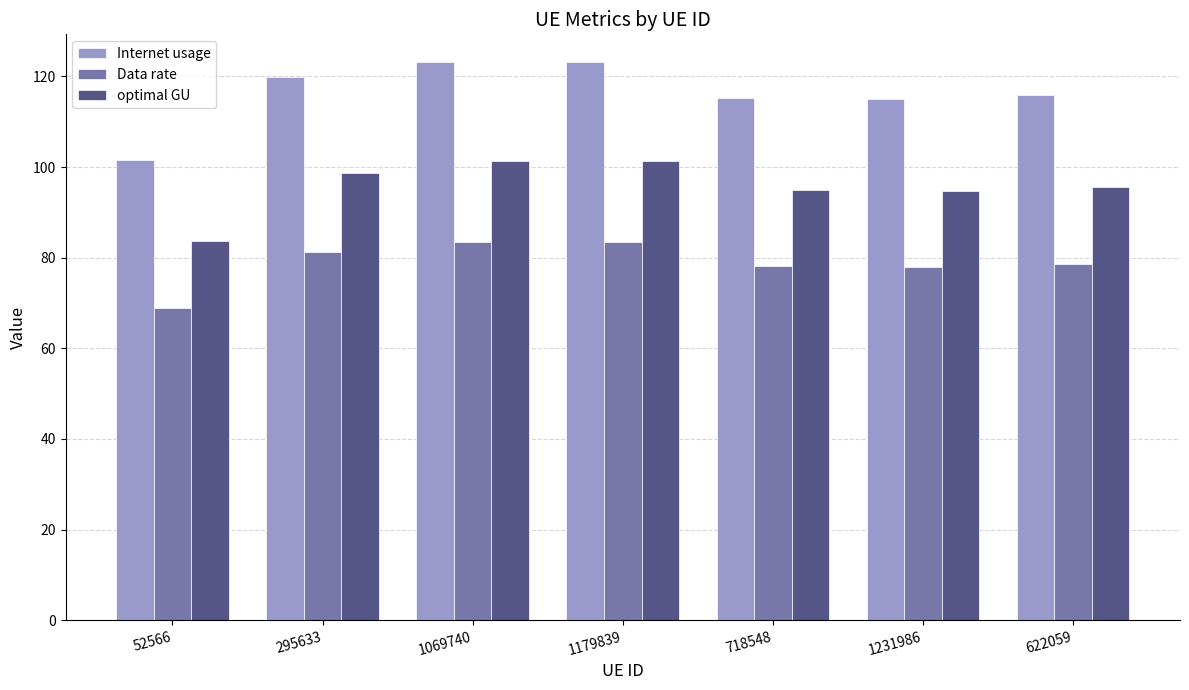

What is the value of the Data rate bar at the 1st from the left?

68.9